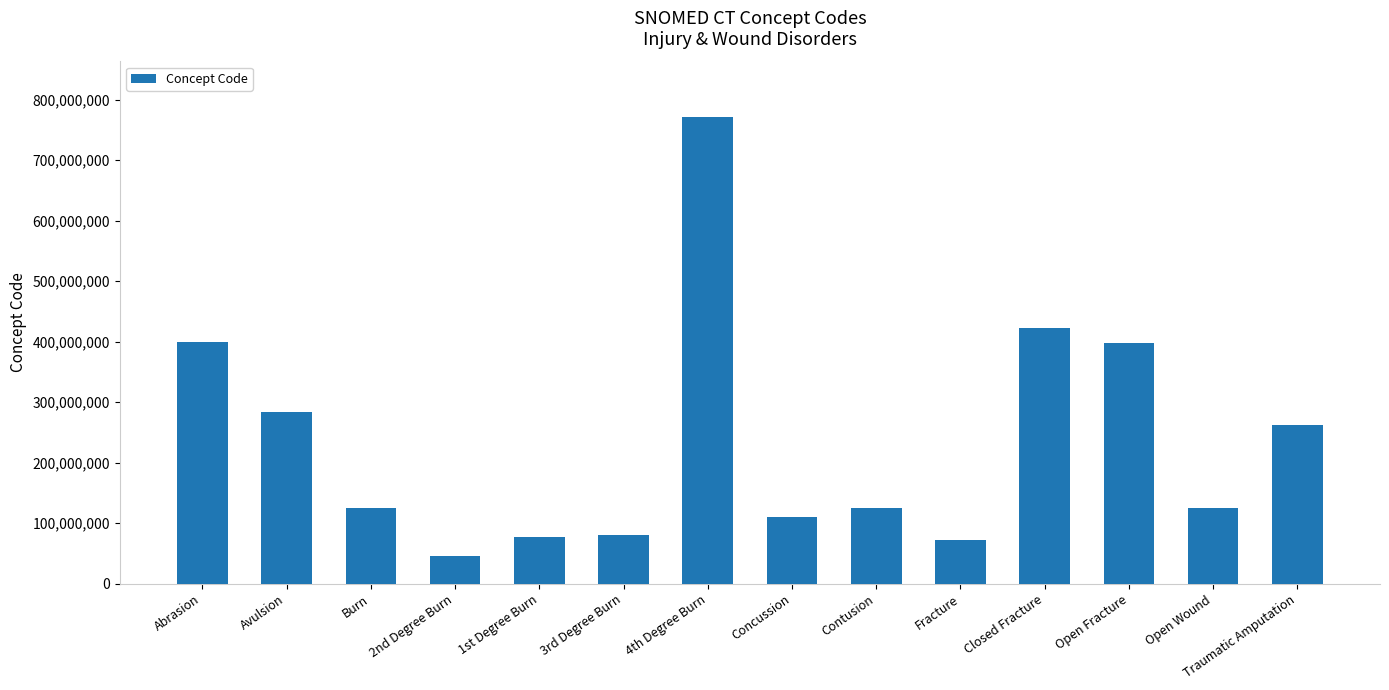

What is the difference between the values at Avulsion and Abrasion?

115409002